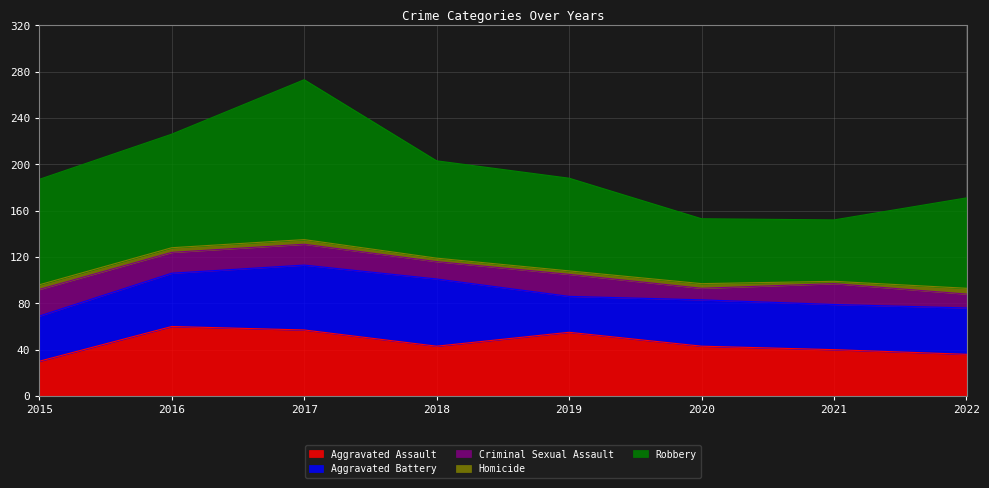

Reading left to right, list all the values displayed in this chart.

Aggravated Assault: 30	60	57	43	55	43	40	36
Aggravated Battery: 39	46	56	58	31	40	39	40
Criminal Sexual Assault: 23	18	18	15	19	10	18	12
Homicide: 4	4	4	3	3	4	2	5
Robbery: 91	98	138	84	80	56	53	78